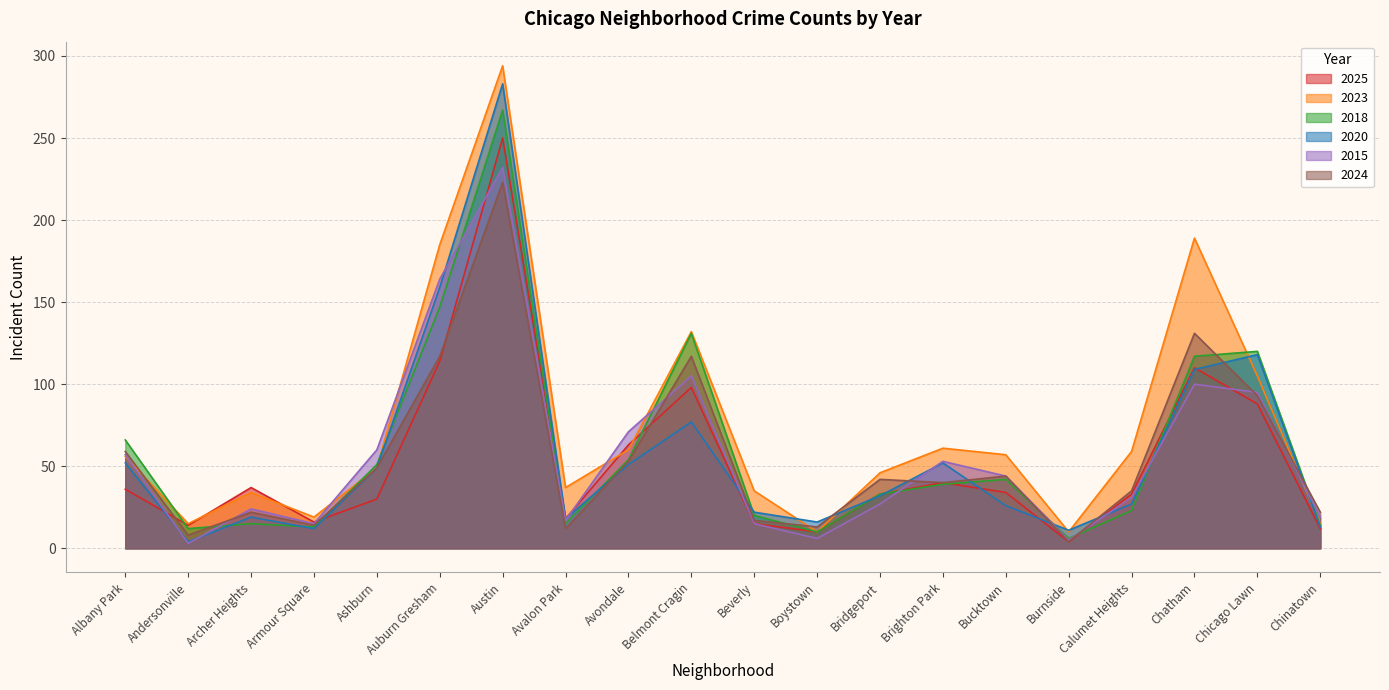

In 2024, how many points are lower than both neighbors (excluding endpoints)?

6